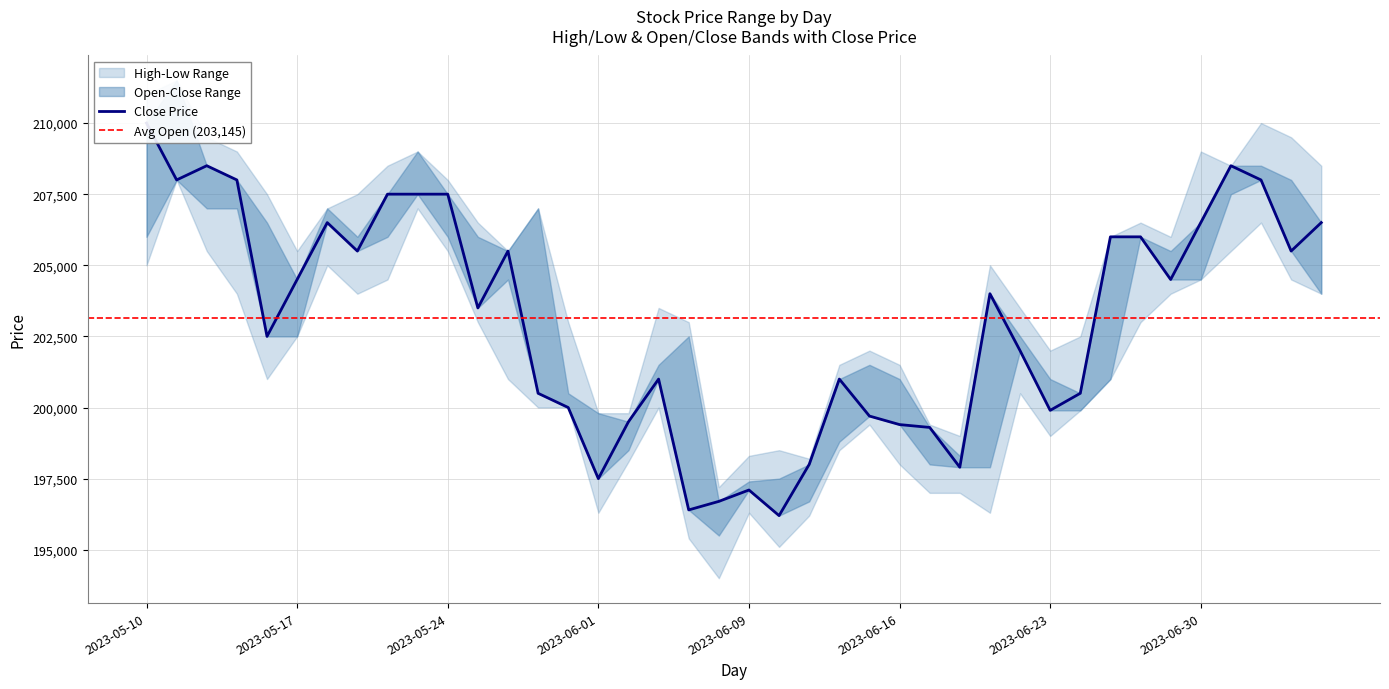

Which has a higher value, 2023-06-12 or 2023-05-30?

2023-05-30